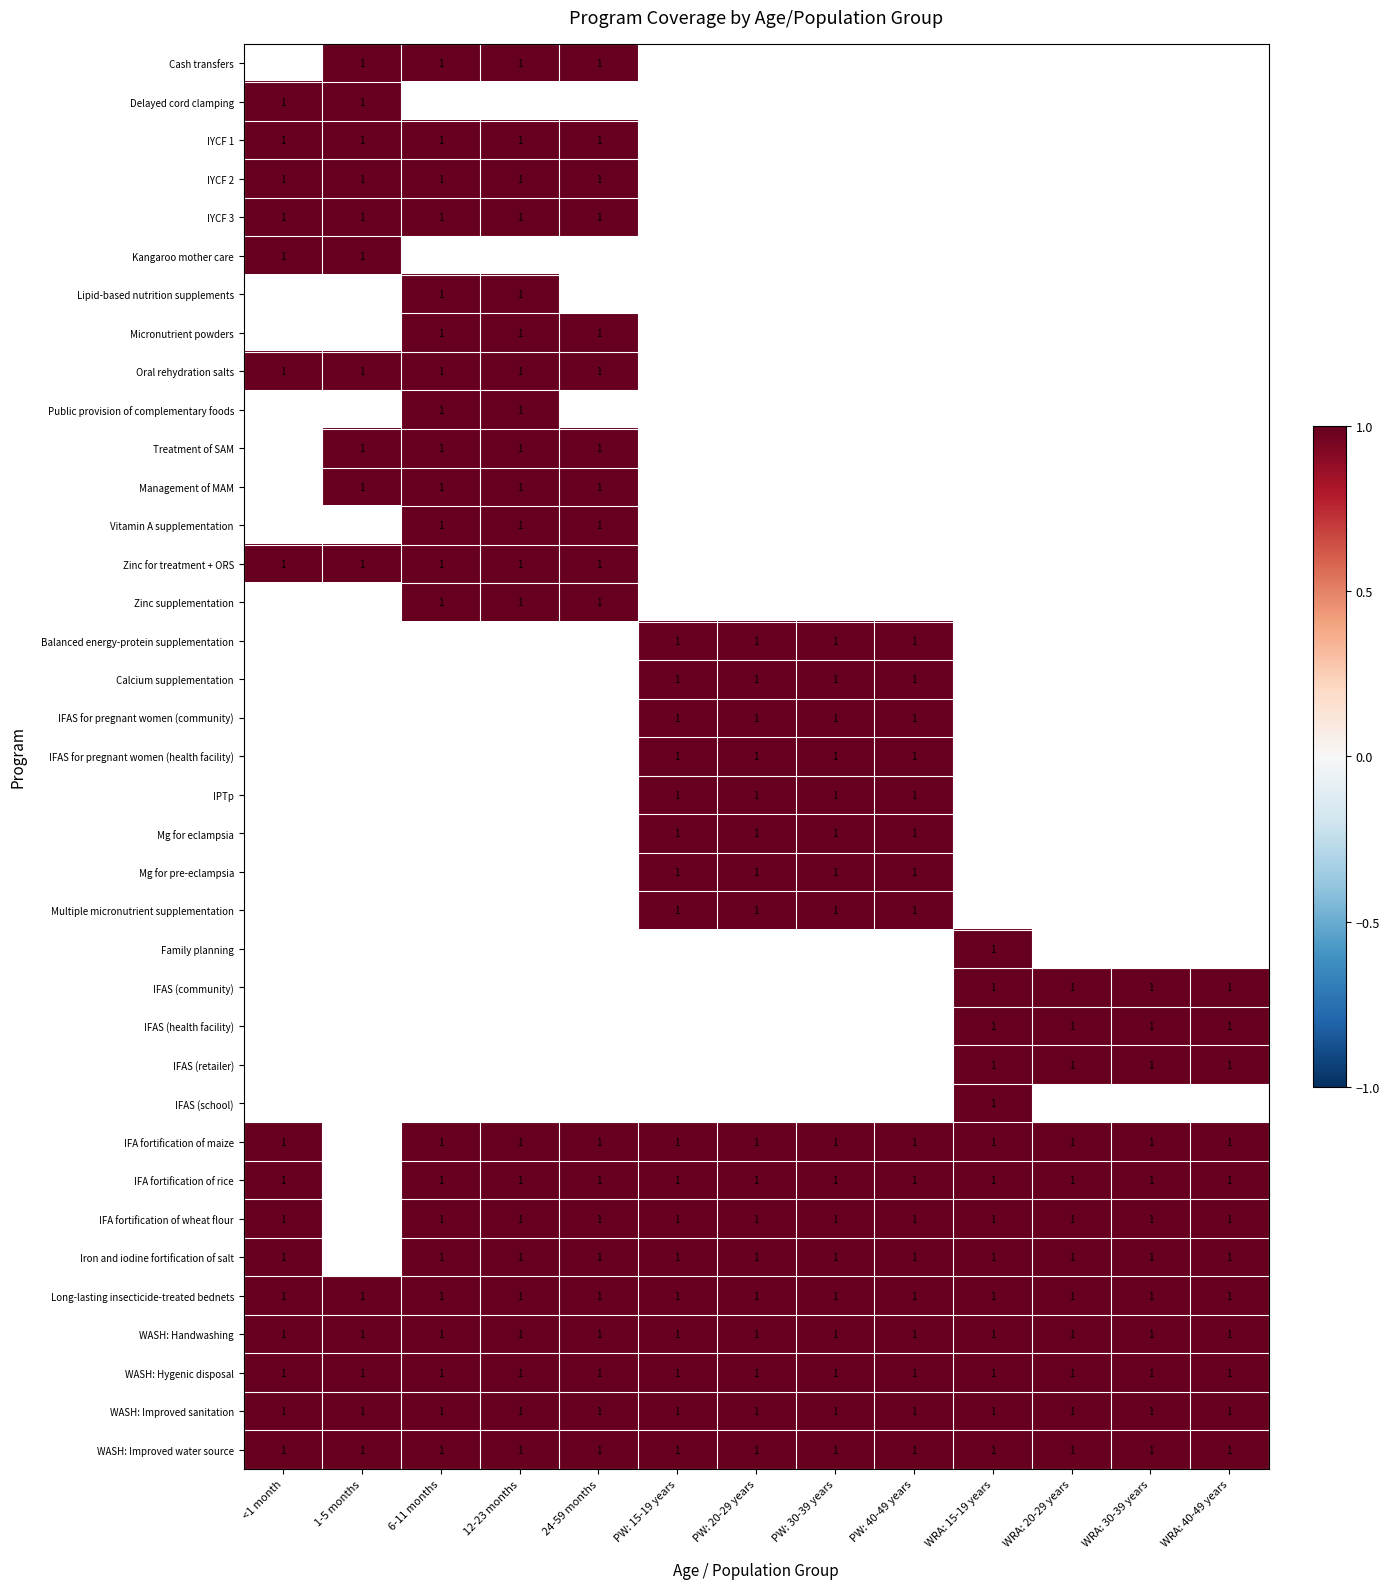

True or false: IYCF 3 has a value of 0.2 at <1 month.

False